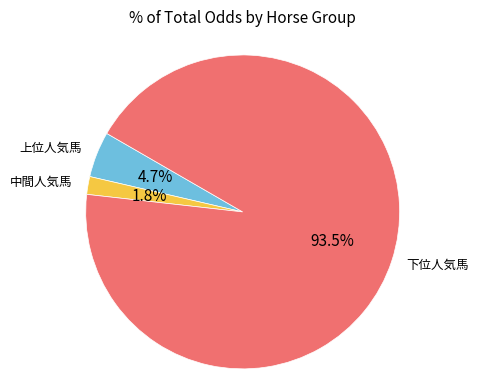

Is there a majority slice in this chart?

Yes